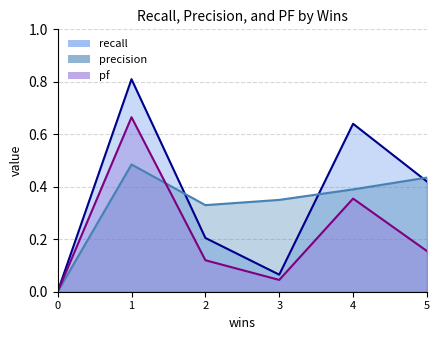

What is the maximum value shown in the chart?

0.8